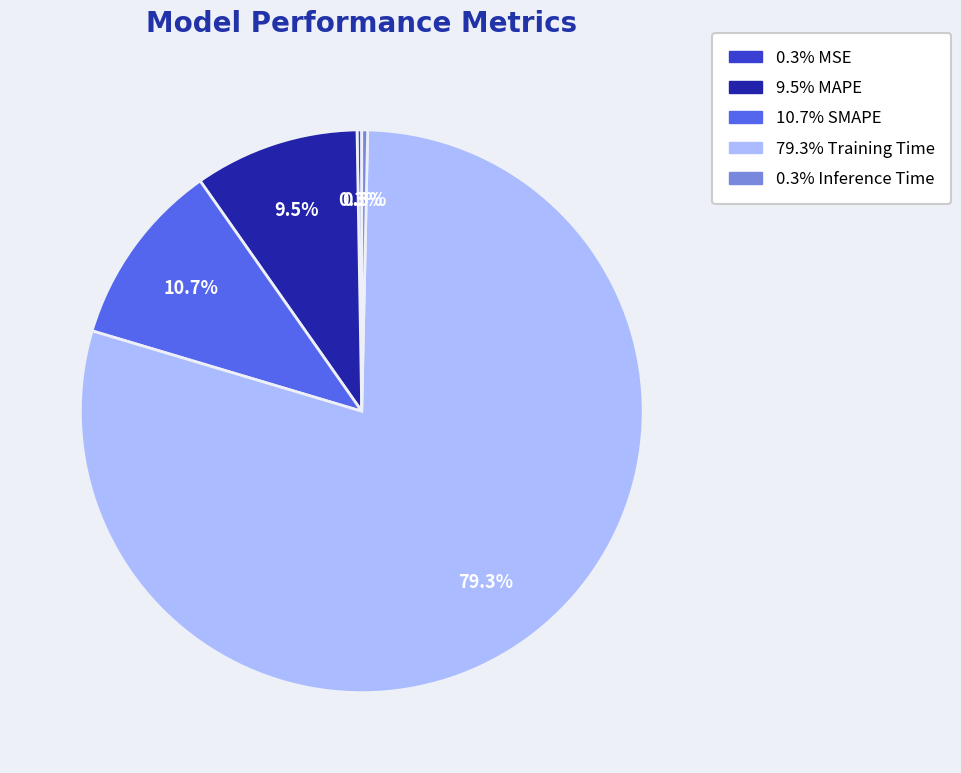

To the nearest percent, what is the average slice percentage?

20%